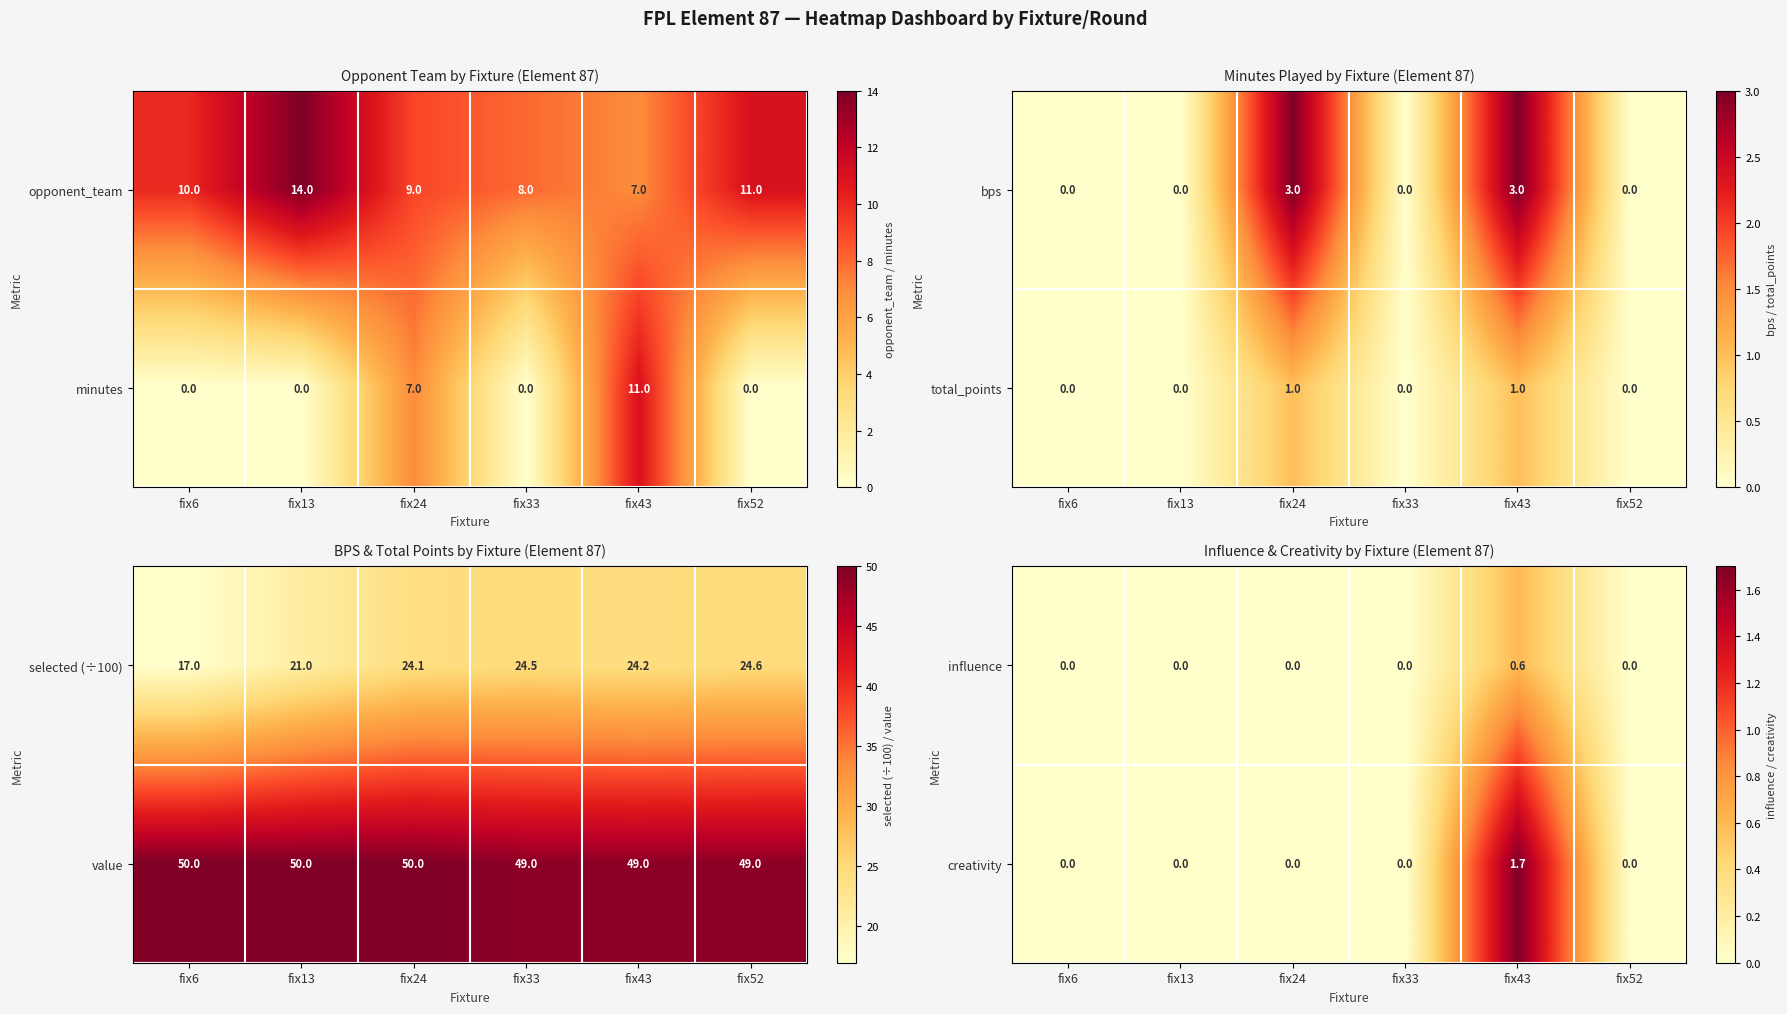

Is it true that creativity equals 0.0 at fix52?

True